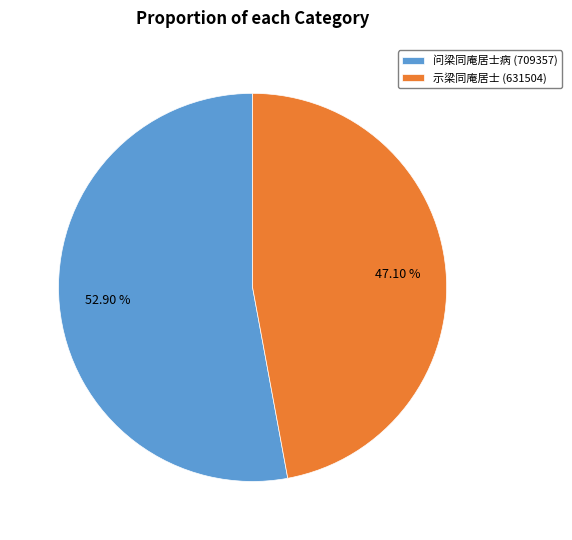

Is it true that 问梁同庵居士病 is 53% of the pie?

True